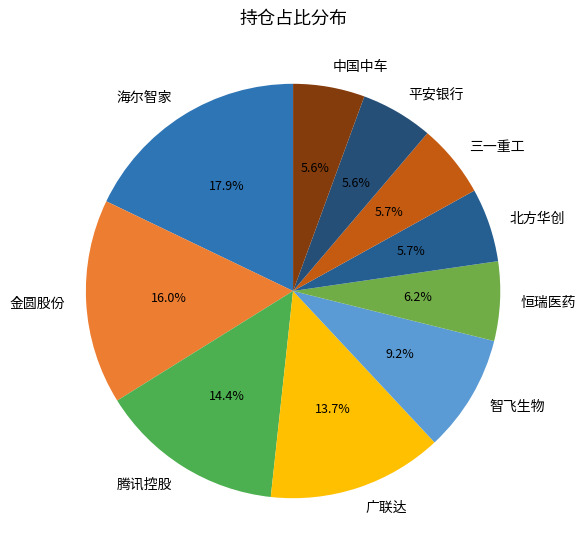

To the nearest percent, what is the difference between the 中国中车 and 智飞生物 slice percentages?

4%